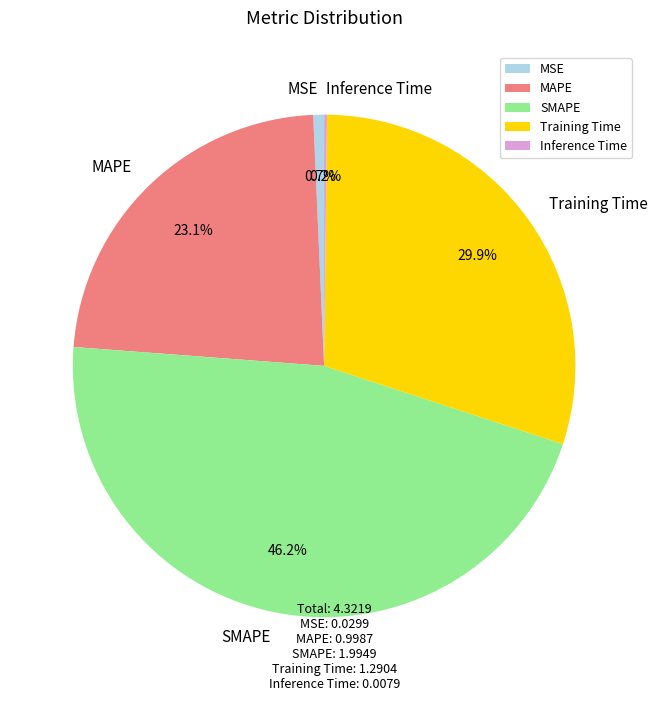

Which has a higher value, MAPE or SMAPE?

SMAPE